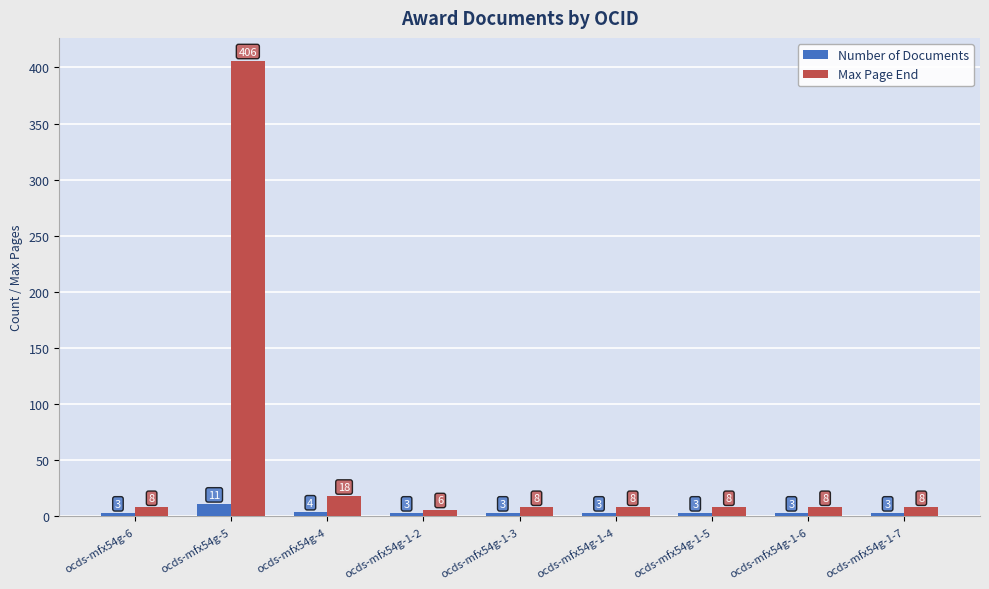

How many values in the Max Page End series are below 8?

1